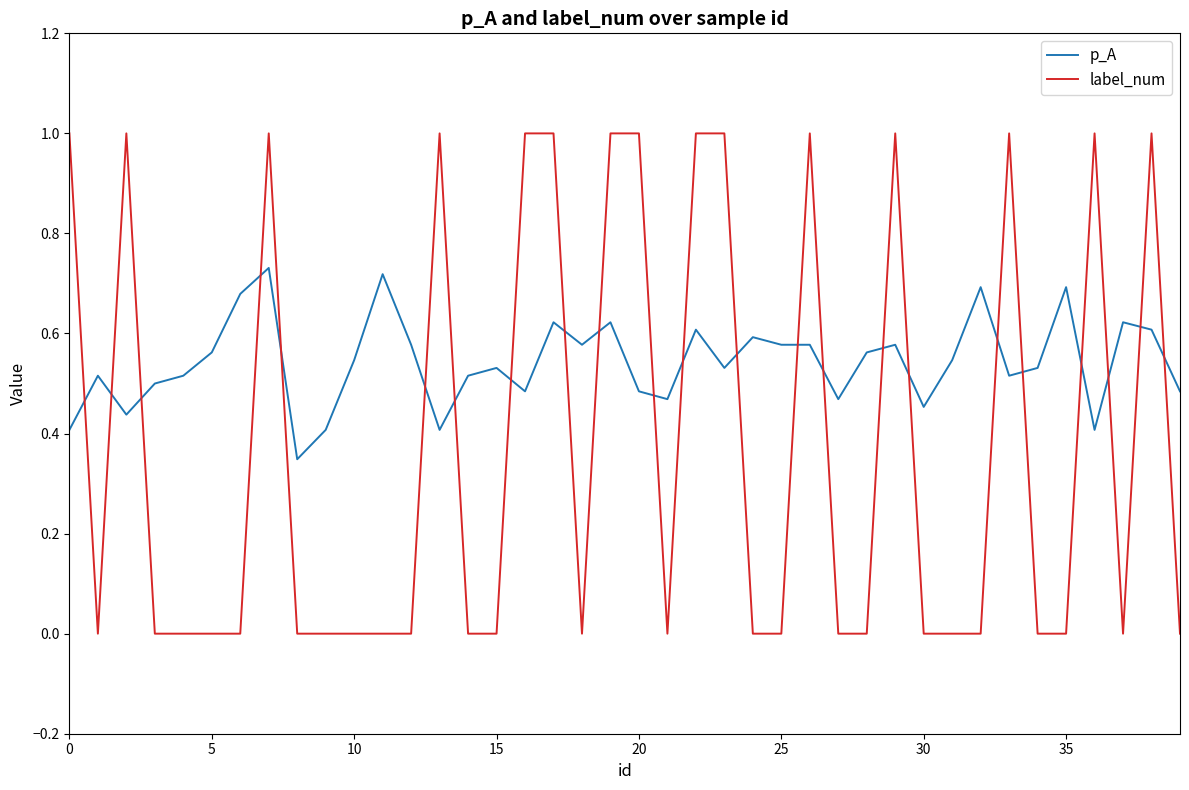

Does the chart have visible grid lines?

No